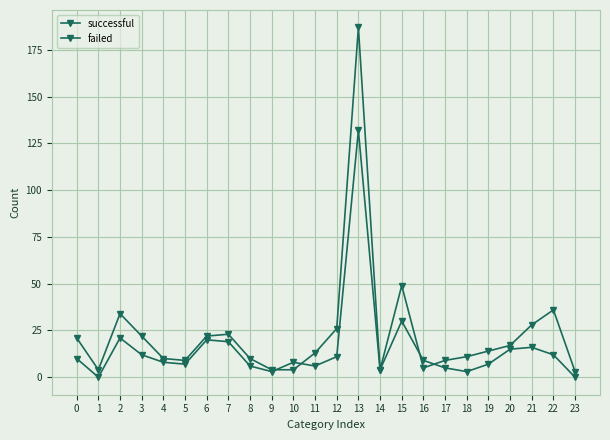

After their last crossing, which series has the higher values: failed or successful?

successful